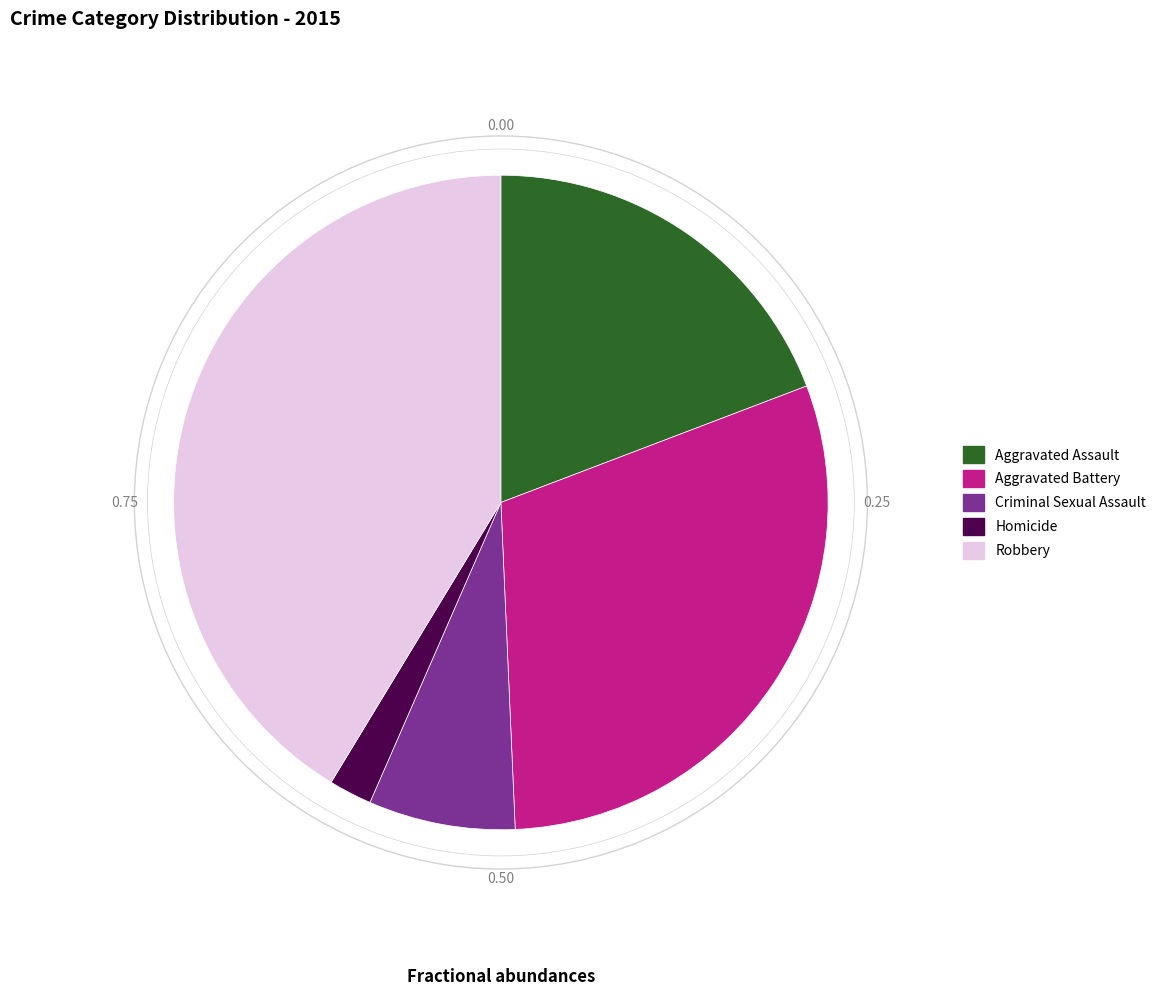

Does any single category account for the majority?

No